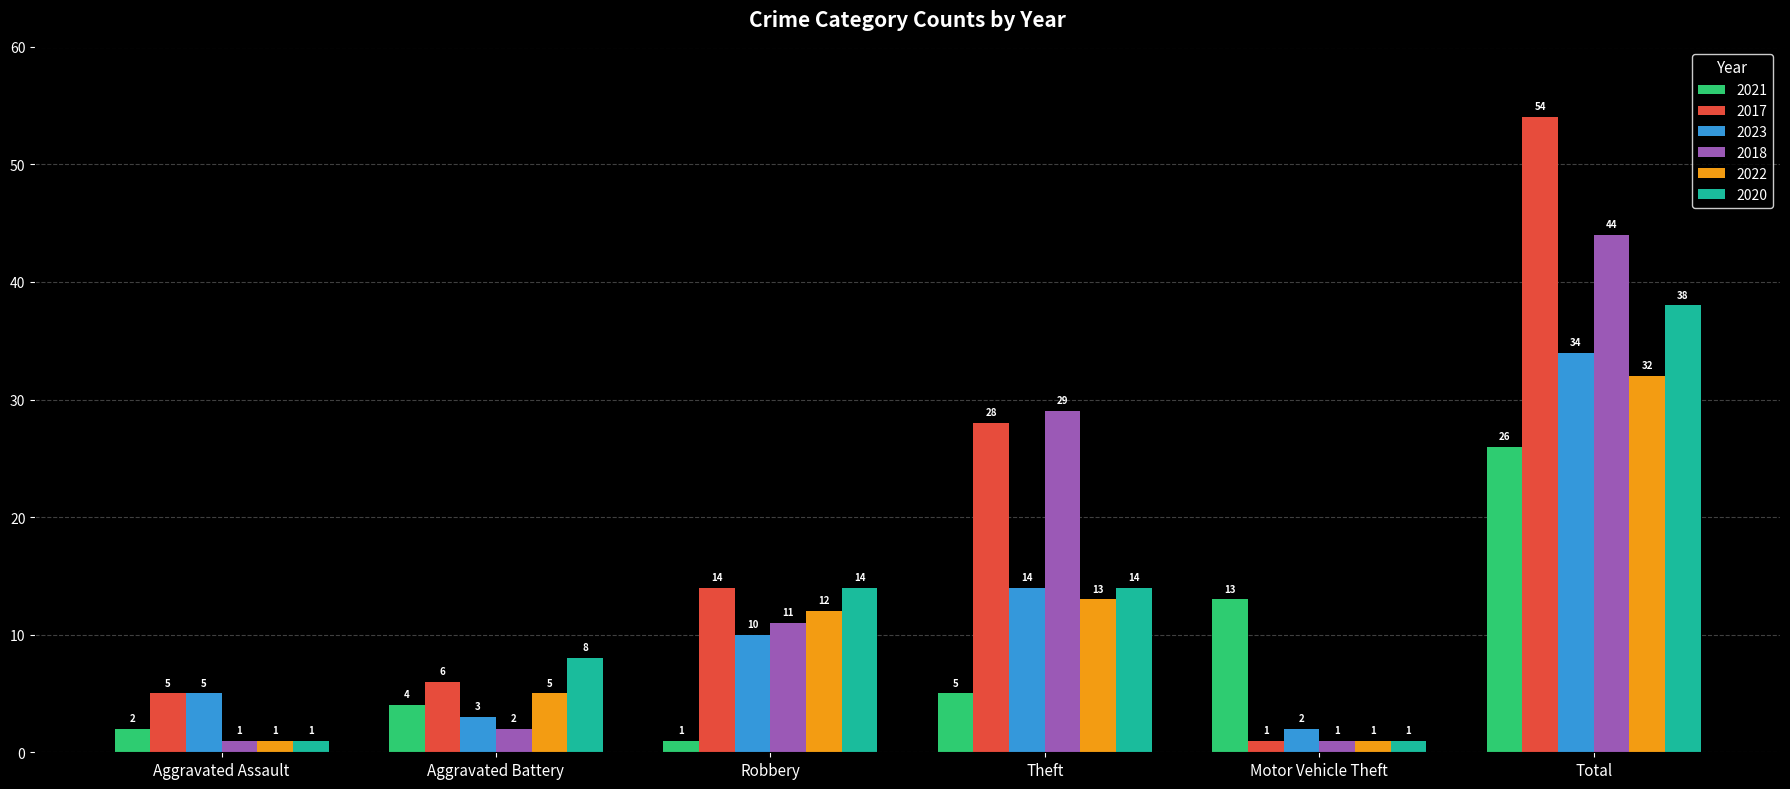

The 2017 series shows 4 at Robbery. True or false?

False